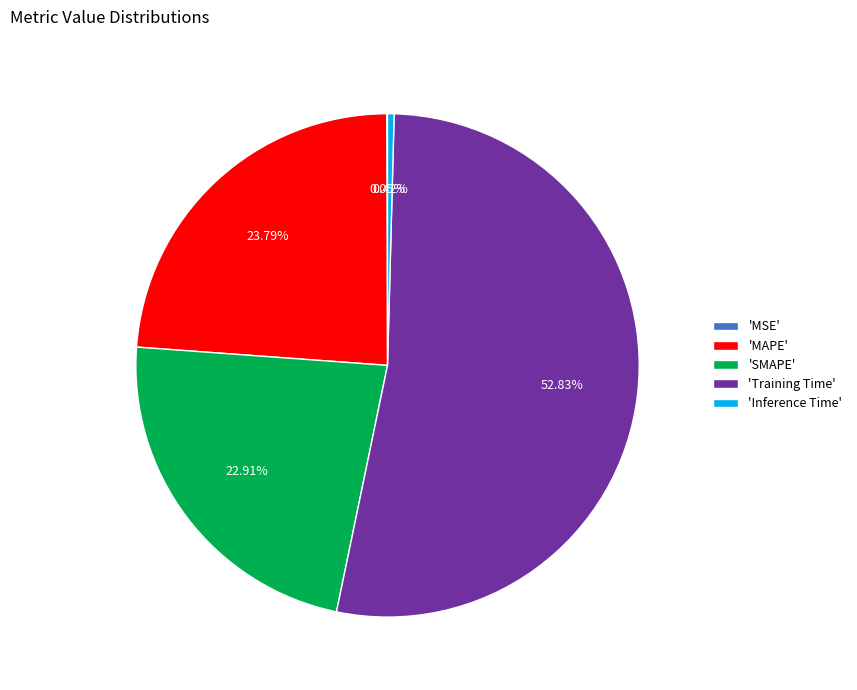

Which has a higher value, 'SMAPE' or 'Training Time'?

'Training Time'